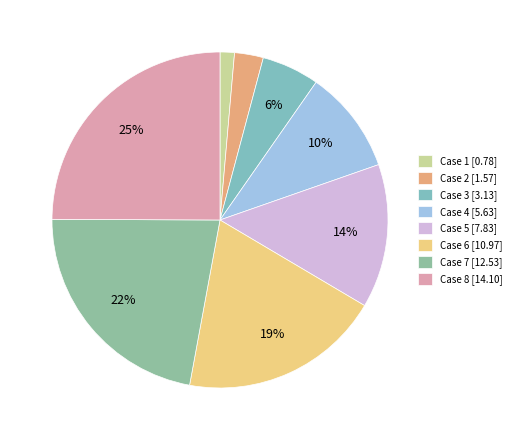

Which has a higher value, Case 2 or Case 4?

Case 4